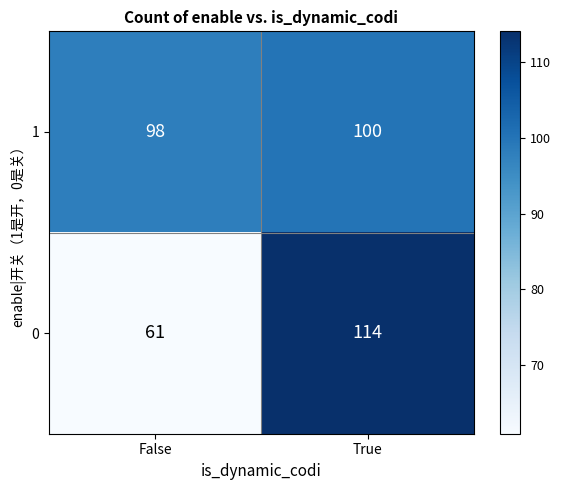

Rank the series at False from highest to lowest value.

1, 0